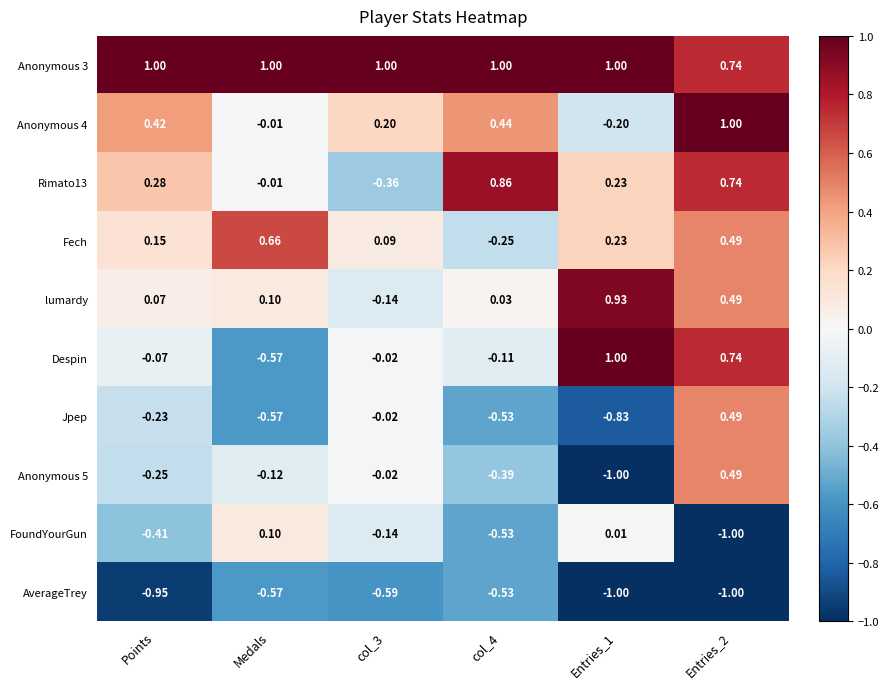

How many categories are shown in the chart?

6